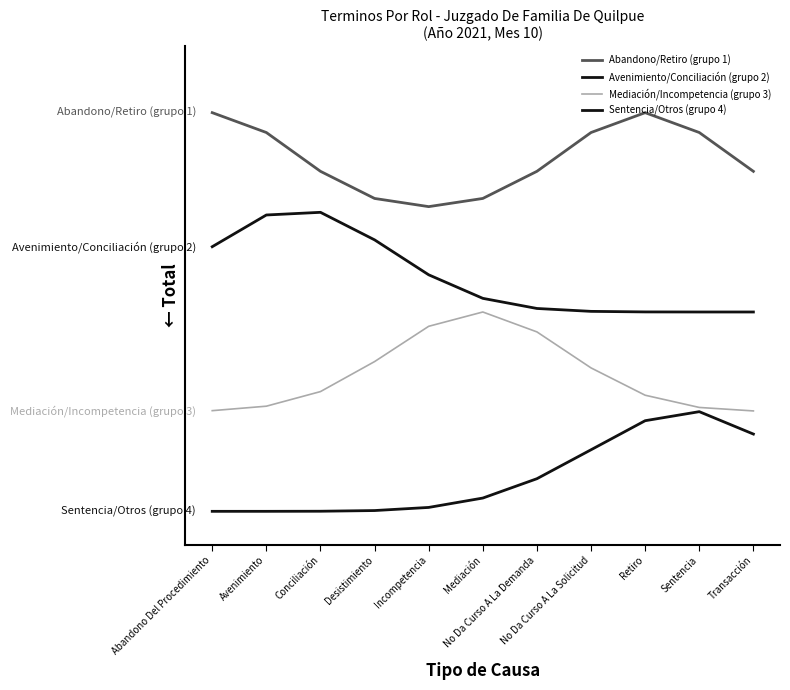

Does the chart have visible grid lines?

No